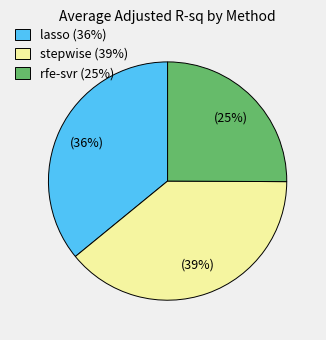

To the nearest percent, what portion does rfe-svr represent?

25%